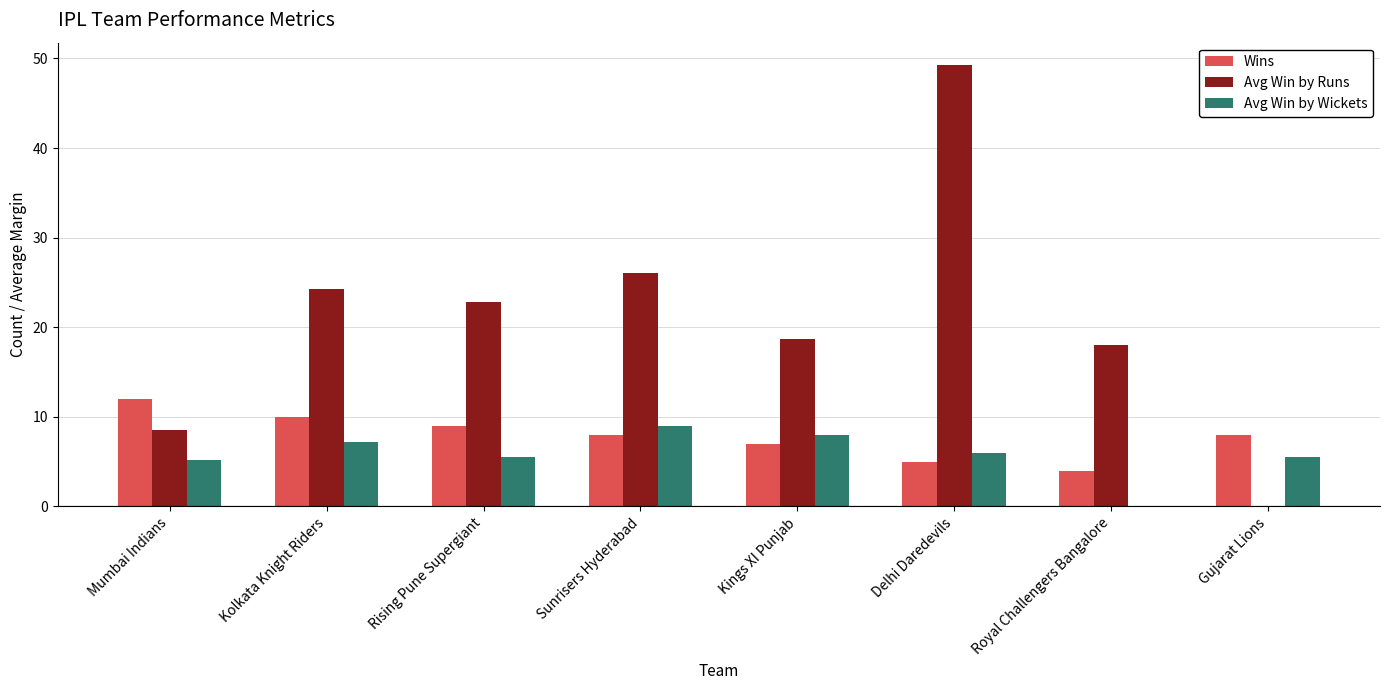

At which category does the chart reach its peak across all series?

Delhi Daredevils